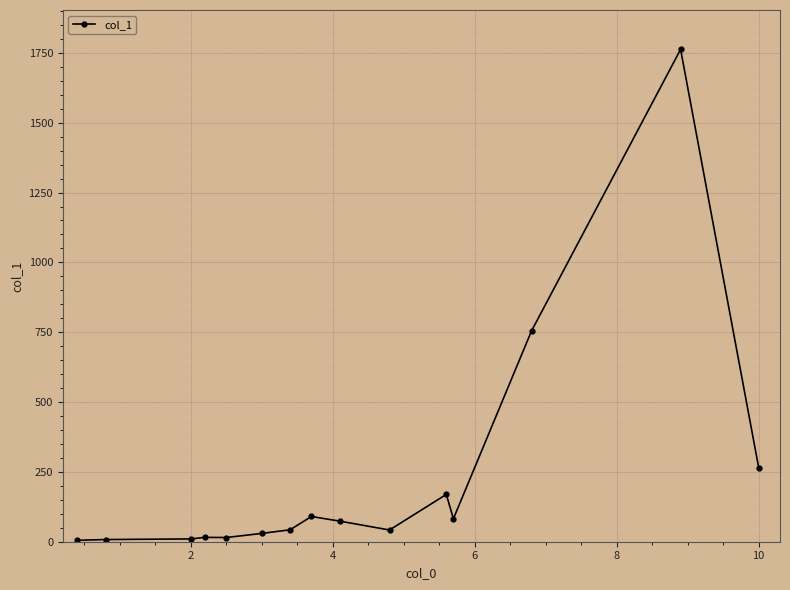

Count the number of values greater than 42.

8